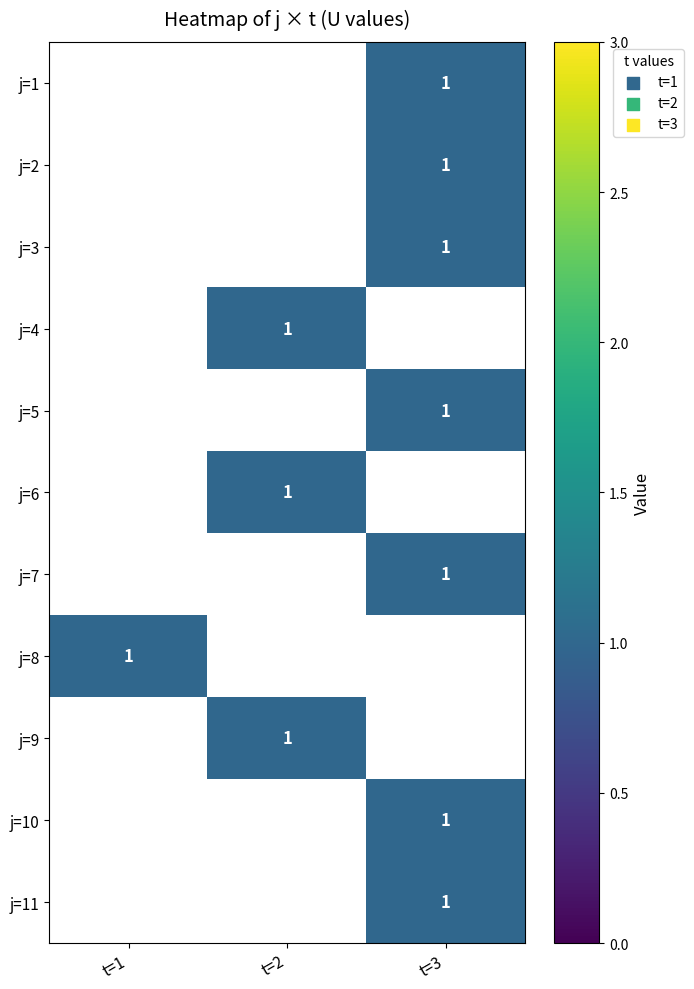

Rank the series by their average value, from highest to lowest.

j=1, j=2, j=3, j=4, j=5, j=6, j=7, j=8, j=9, j=10, j=11